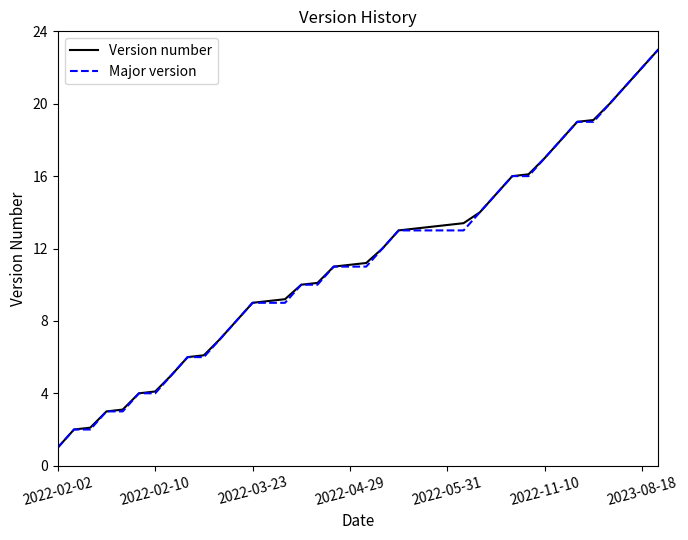

What is the maximum value shown in the chart?

23.0